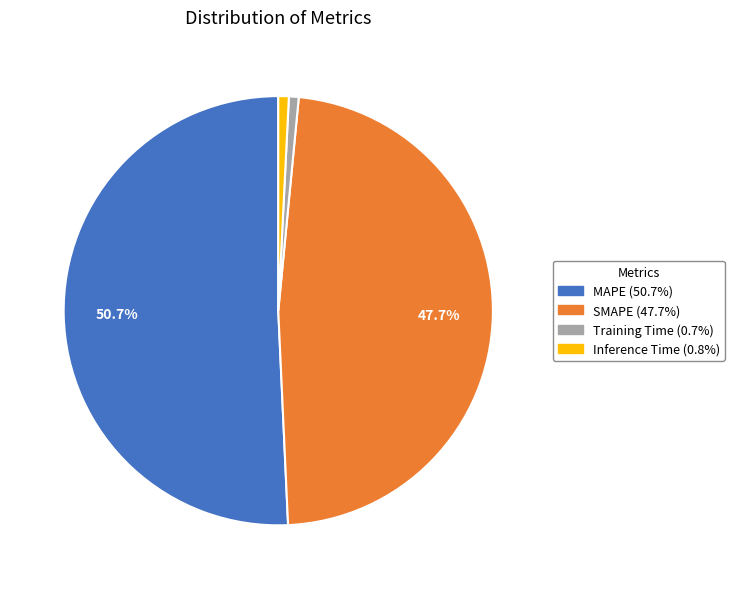

To the nearest percent, what is the average slice percentage?

25%